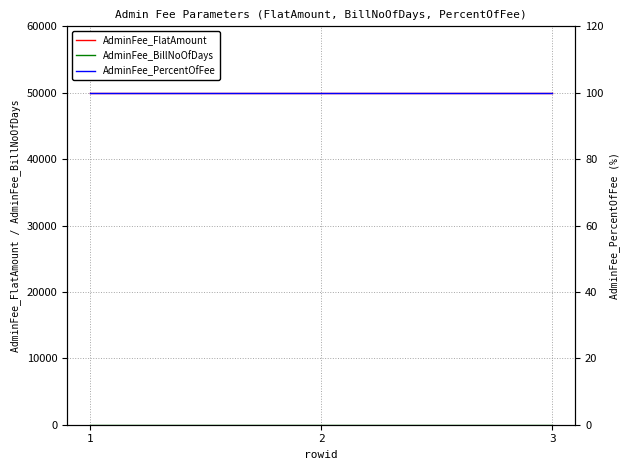

The AdminFee_BillNoOfDays series shows 18 at 3. True or false?

False